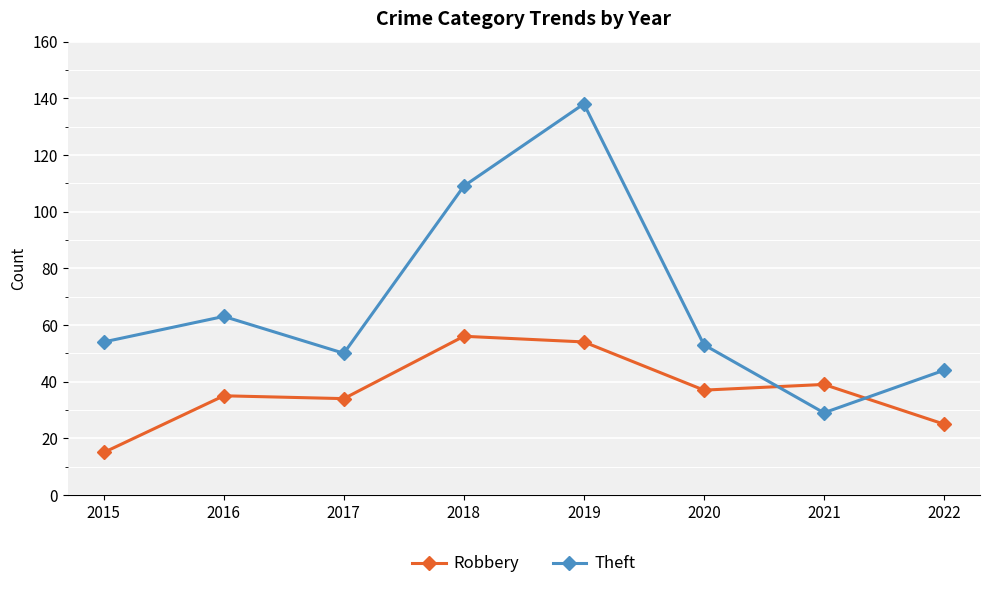

What is the maximum value shown in the chart?

138